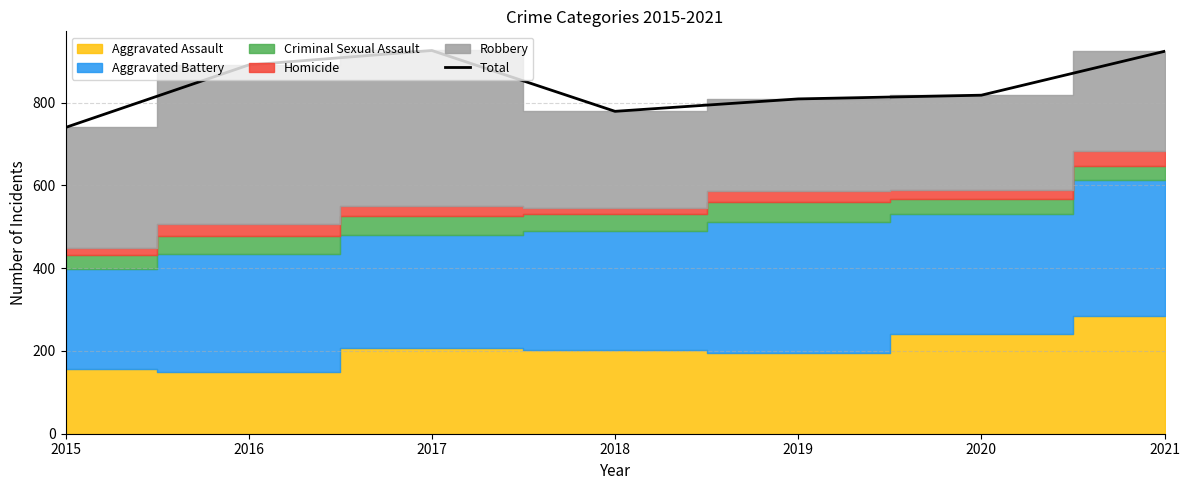

What is the value of the 7th point from the left?

924